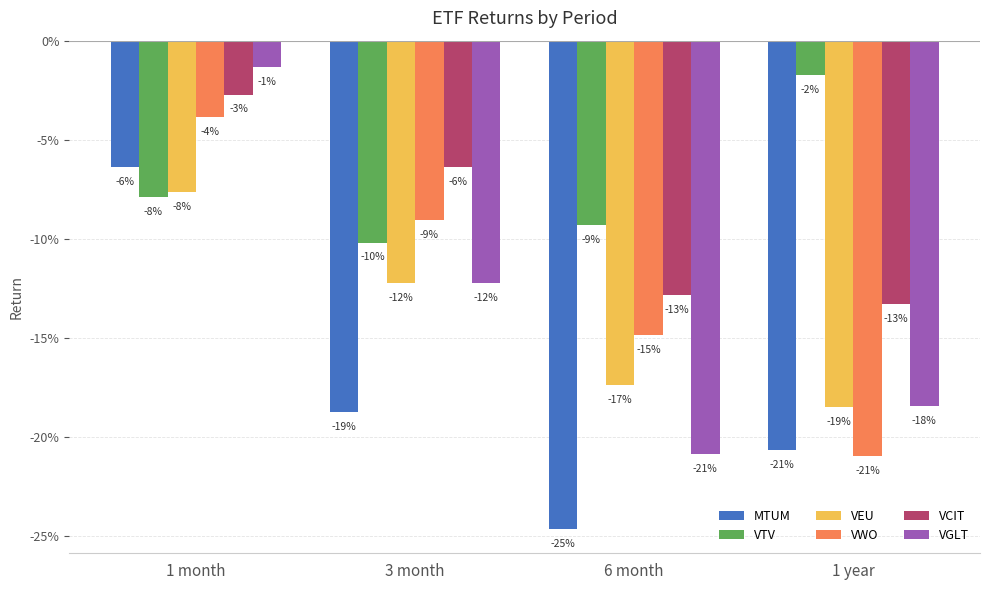

Does the chart contain stacked bars?

No